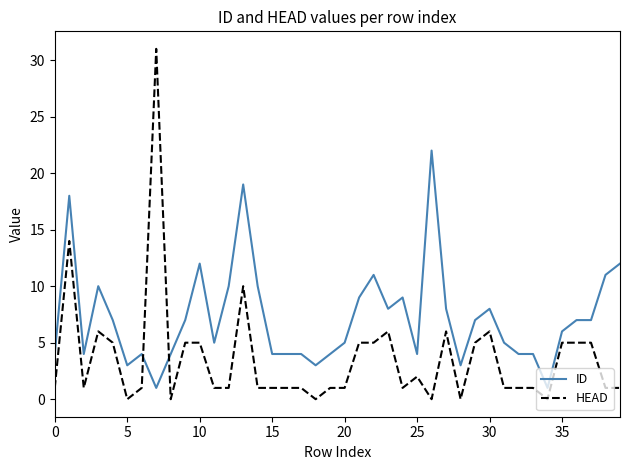

True or false: ID and HEAD intersect in this chart.

True